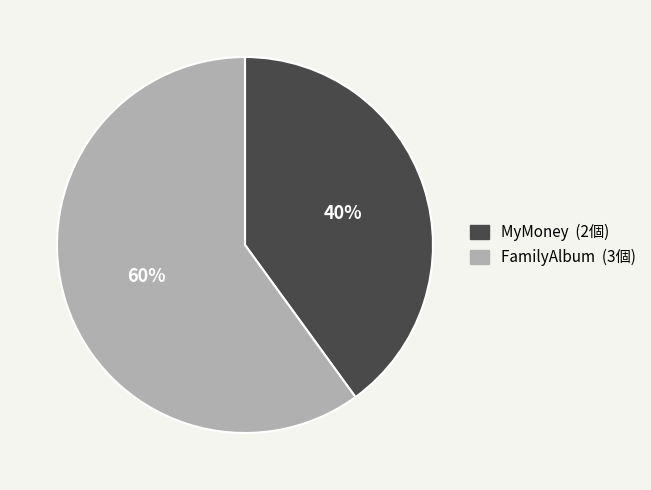

Combined, do MyMoney and FamilyAlbum account for over 50%?

Yes